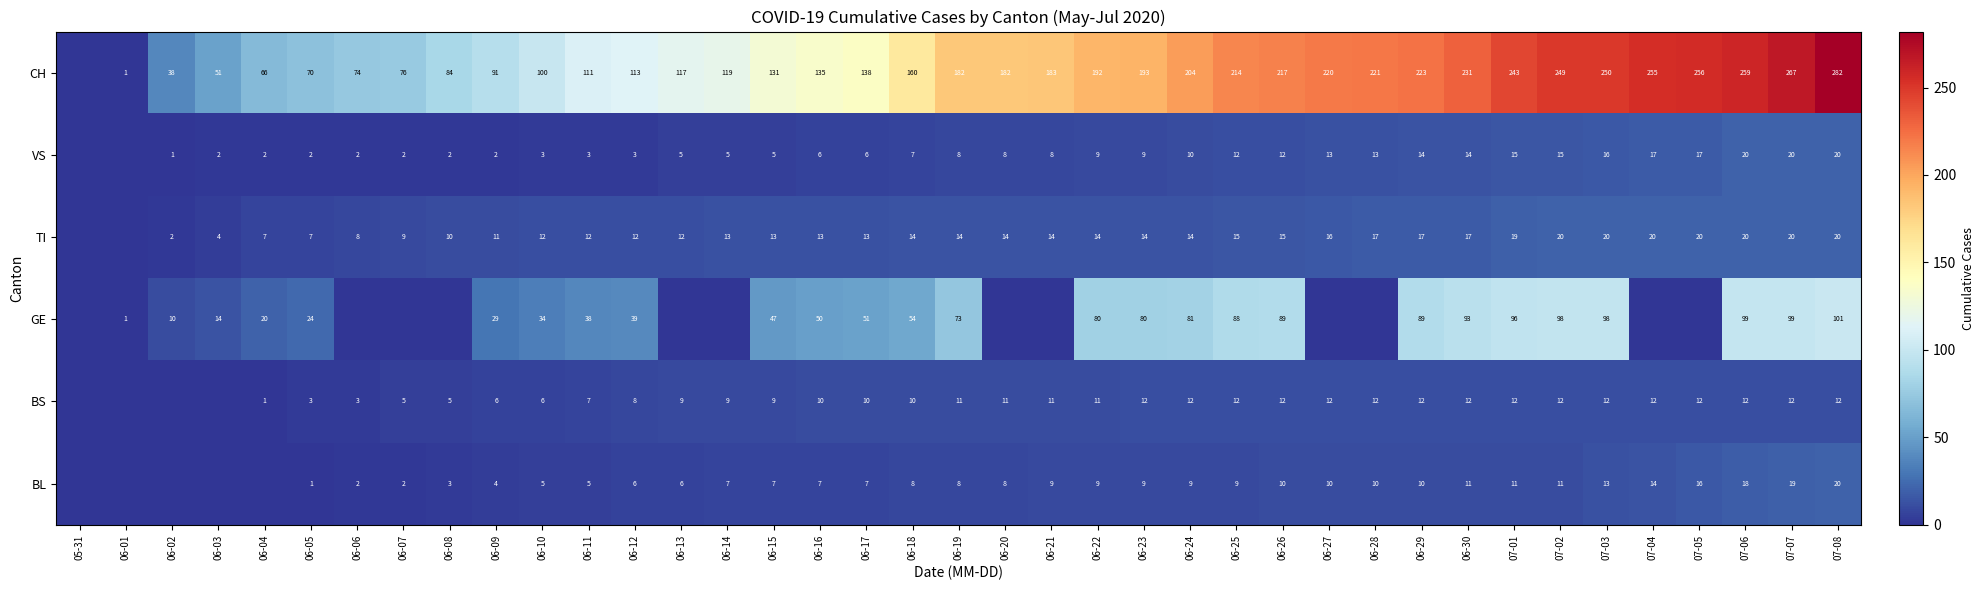

Is it true that CH equals 27 at 06-06?

False